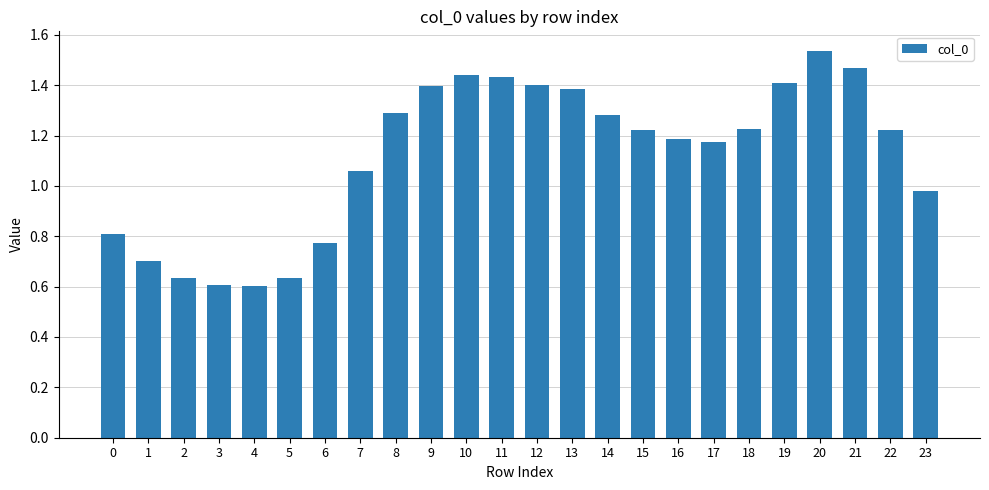

Which has a higher value, 12 or 21?

21